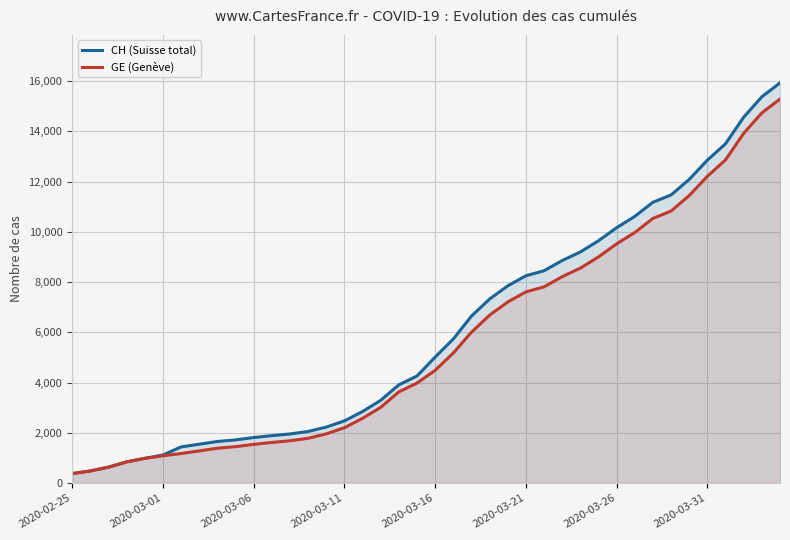

What value does the GE (Genève) series have at 2020-03-06?

1538